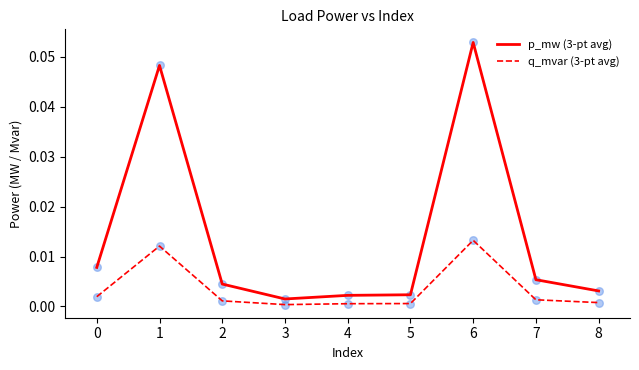

What are all the series names shown in the legend?

p_mw (3-pt avg), q_mvar (3-pt avg)